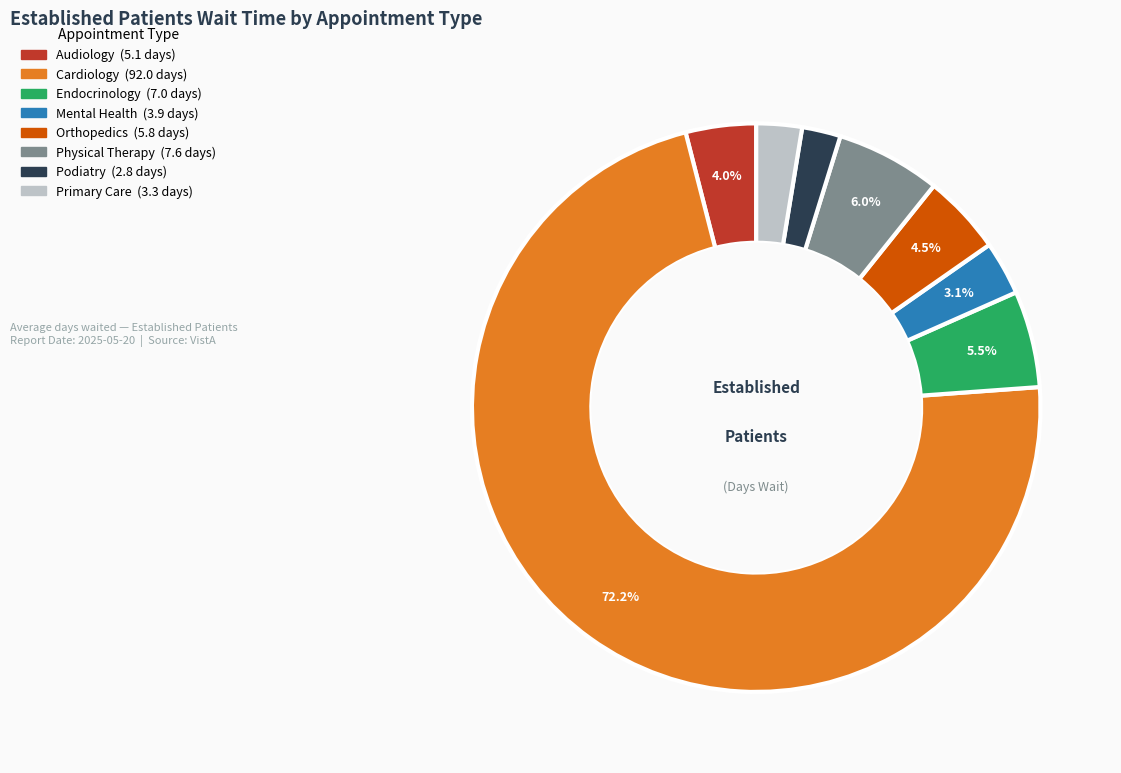

Is there any slice that represents more than half of the pie?

Yes